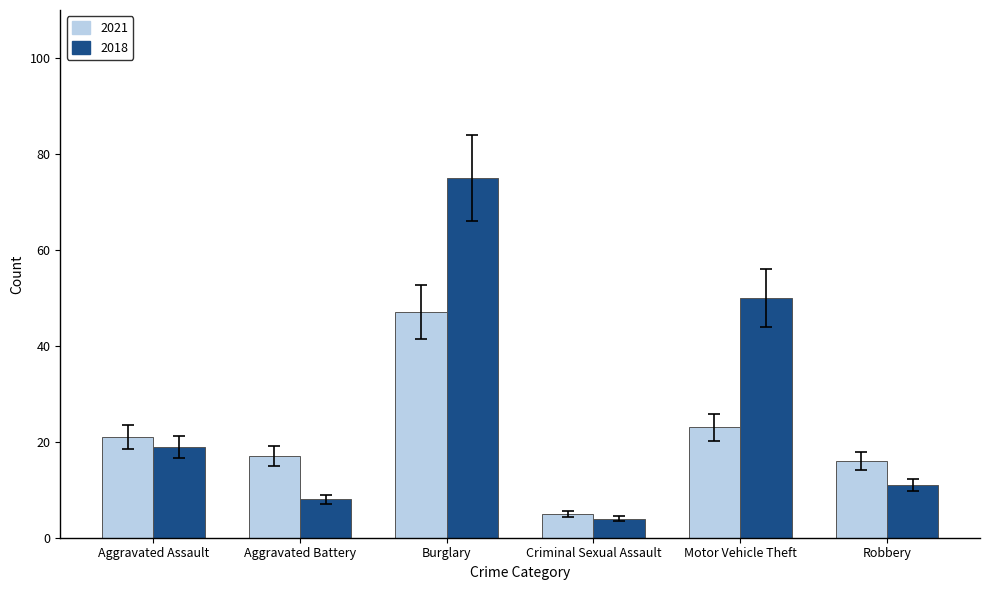

What is the label of the 6th bar from the left?

Robbery